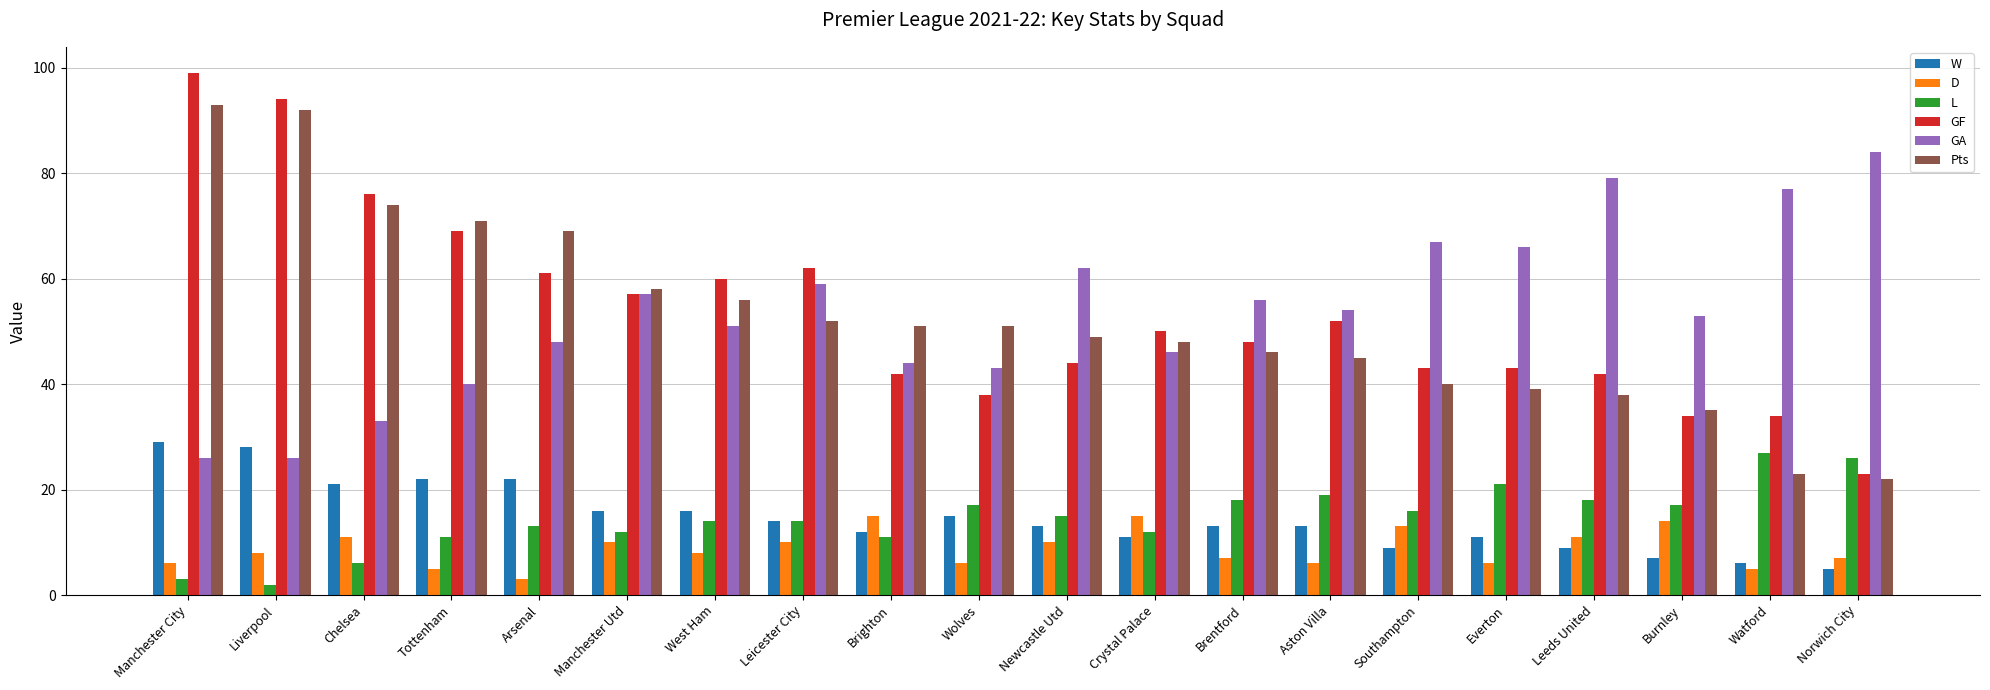

Reading left to right, extract all data points from this chart.

W: Manchester City=29	Liverpool=28	Chelsea=21	Tottenham=22	Arsenal=22	Manchester Utd=16	West Ham=16	Leicester City=14	Brighton=12	Wolves=15	Newcastle Utd=13	Crystal Palace=11	Brentford=13	Aston Villa=13	Southampton=9	Everton=11	Leeds United=9	Burnley=7	Watford=6	Norwich City=5
D: Manchester City=6	Liverpool=8	Chelsea=11	Tottenham=5	Arsenal=3	Manchester Utd=10	West Ham=8	Leicester City=10	Brighton=15	Wolves=6	Newcastle Utd=10	Crystal Palace=15	Brentford=7	Aston Villa=6	Southampton=13	Everton=6	Leeds United=11	Burnley=14	Watford=5	Norwich City=7
L: Manchester City=3	Liverpool=2	Chelsea=6	Tottenham=11	Arsenal=13	Manchester Utd=12	West Ham=14	Leicester City=14	Brighton=11	Wolves=17	Newcastle Utd=15	Crystal Palace=12	Brentford=18	Aston Villa=19	Southampton=16	Everton=21	Leeds United=18	Burnley=17	Watford=27	Norwich City=26
GF: Manchester City=99	Liverpool=94	Chelsea=76	Tottenham=69	Arsenal=61	Manchester Utd=57	West Ham=60	Leicester City=62	Brighton=42	Wolves=38	Newcastle Utd=44	Crystal Palace=50	Brentford=48	Aston Villa=52	Southampton=43	Everton=43	Leeds United=42	Burnley=34	Watford=34	Norwich City=23
GA: Manchester City=26	Liverpool=26	Chelsea=33	Tottenham=40	Arsenal=48	Manchester Utd=57	West Ham=51	Leicester City=59	Brighton=44	Wolves=43	Newcastle Utd=62	Crystal Palace=46	Brentford=56	Aston Villa=54	Southampton=67	Everton=66	Leeds United=79	Burnley=53	Watford=77	Norwich City=84
Pts: Manchester City=93	Liverpool=92	Chelsea=74	Tottenham=71	Arsenal=69	Manchester Utd=58	West Ham=56	Leicester City=52	Brighton=51	Wolves=51	Newcastle Utd=49	Crystal Palace=48	Brentford=46	Aston Villa=45	Southampton=40	Everton=39	Leeds United=38	Burnley=35	Watford=23	Norwich City=22